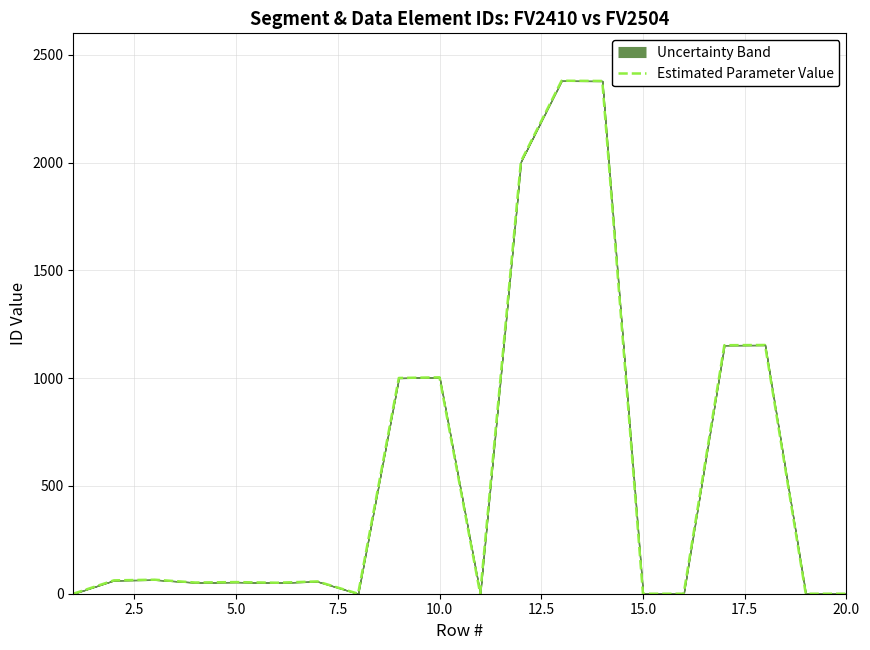

What is the greatest value displayed?

2380